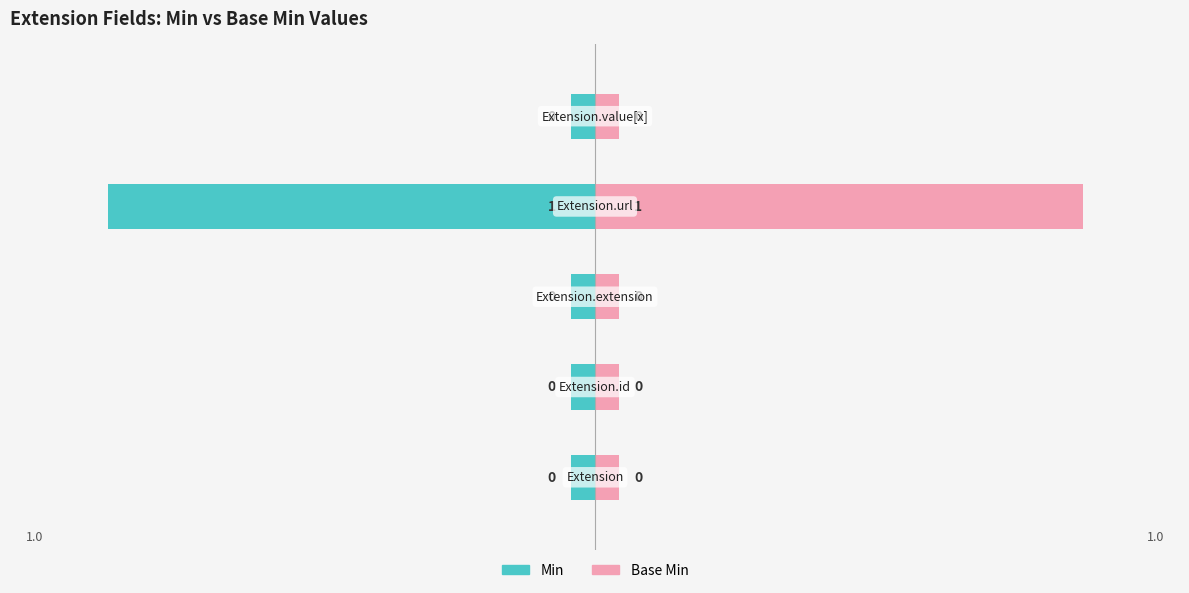

Which series has the largest range (max minus min)?

Min